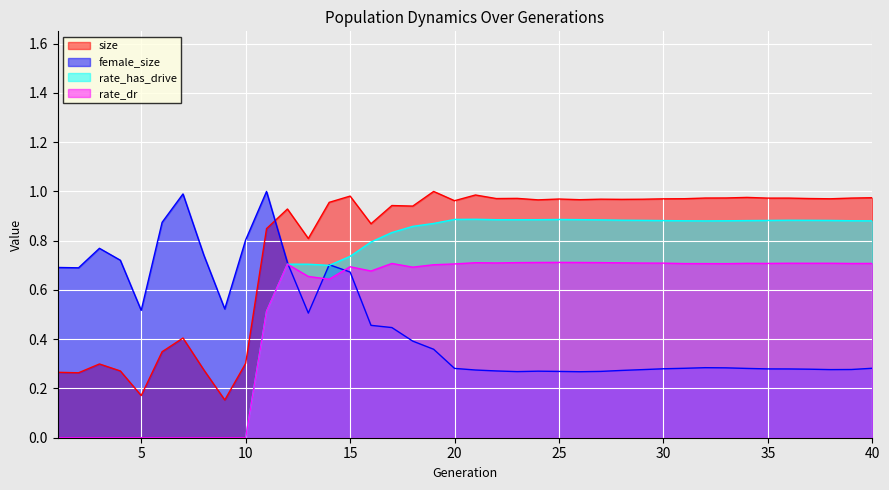

What is the sum of all female_size values?

18.4